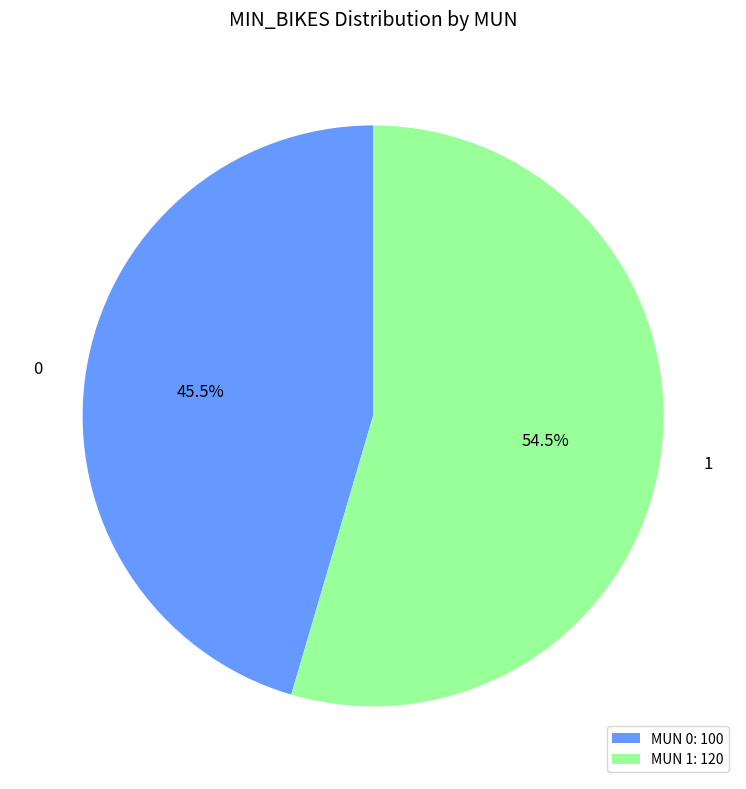

Which category accounts for the majority?

MUN 1: 120